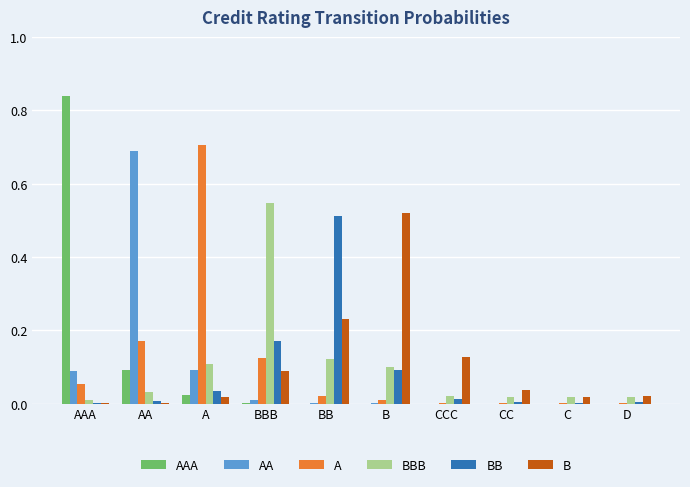

The value of AAA at C is 0.0. True or false?

True